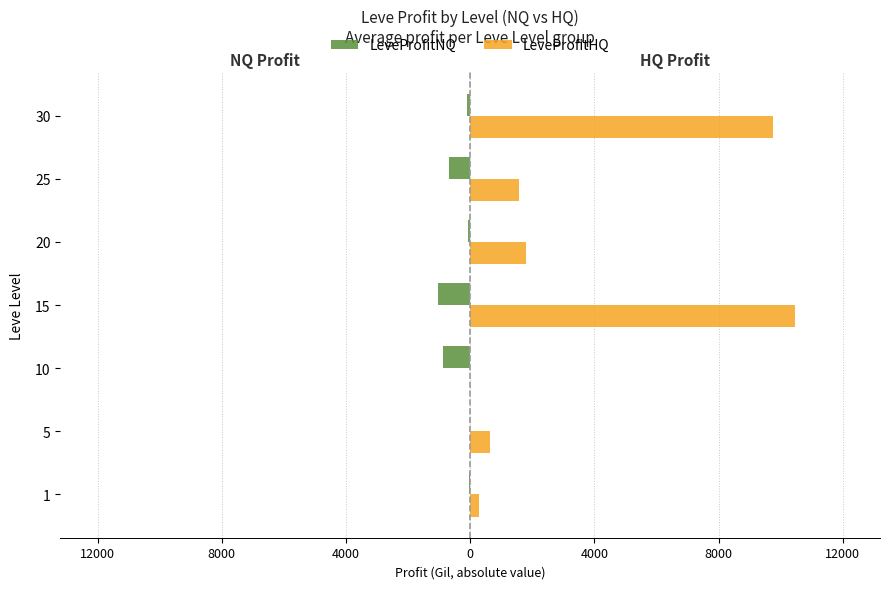

What are all the series names shown in the legend?

LeveProfitNQ, LeveProfitHQ